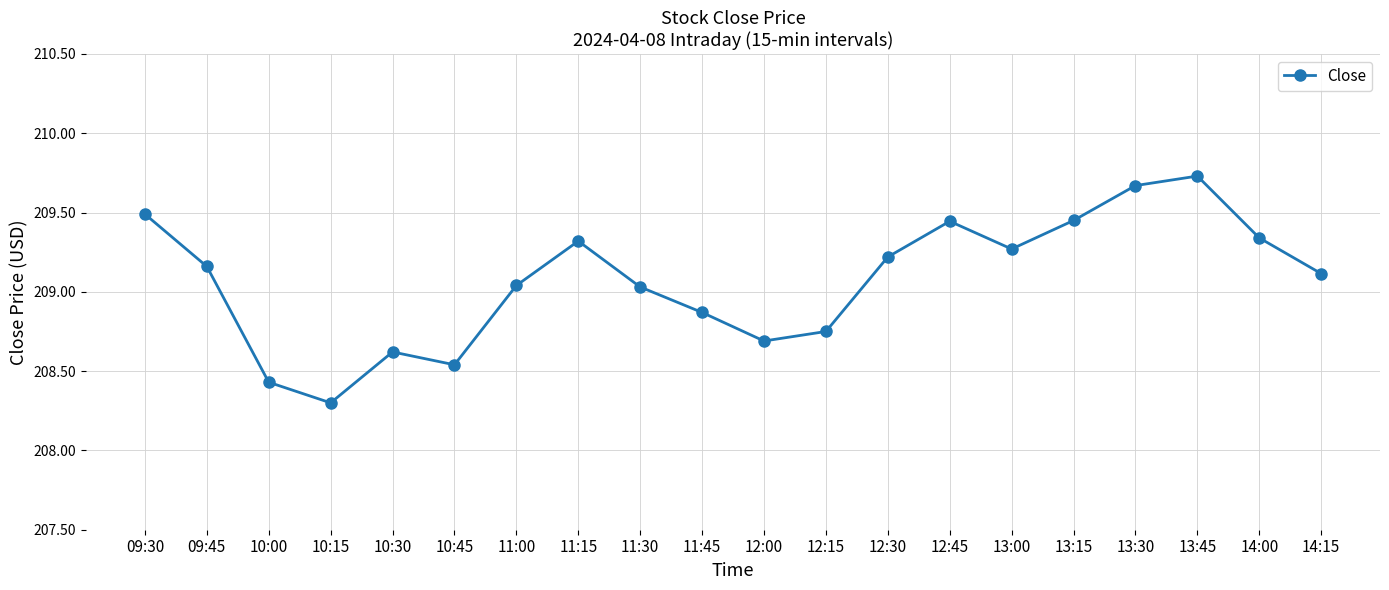

What is the difference between the maximum and second lowest values?

1.3